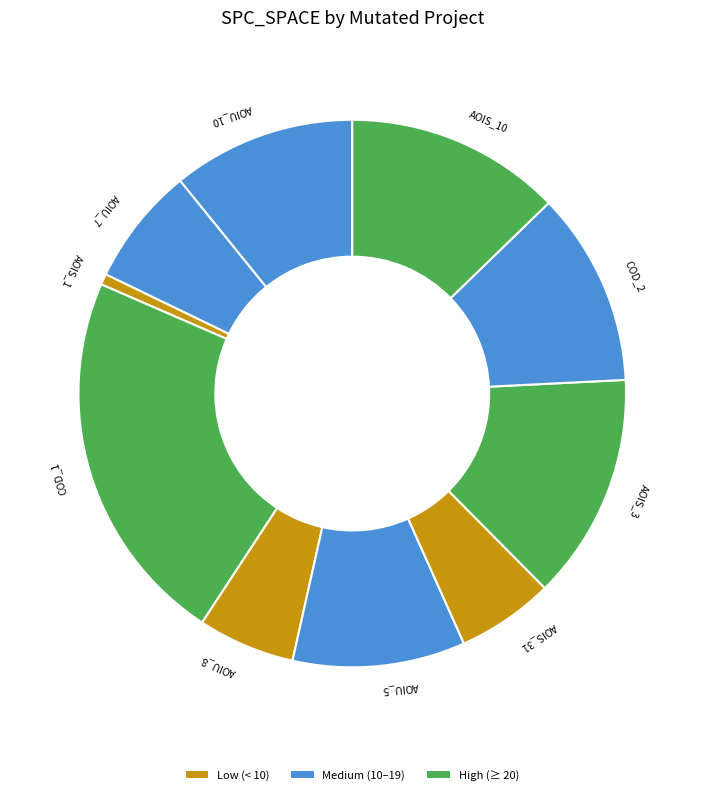

The AOIU_5 slice represents 10% of the pie. True or false?

True